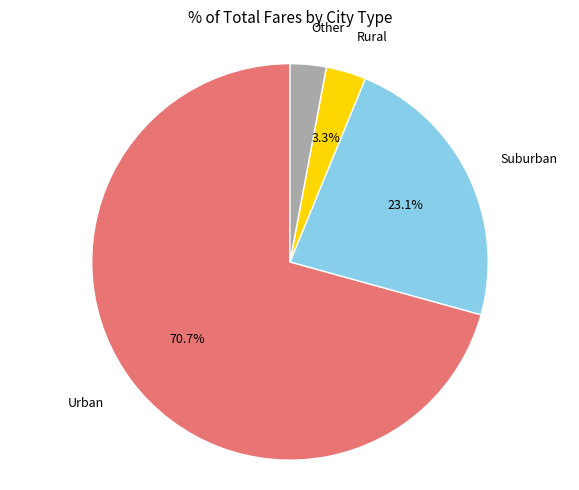

To the nearest percent, what is the difference between the largest and smallest slice percentages?

68%